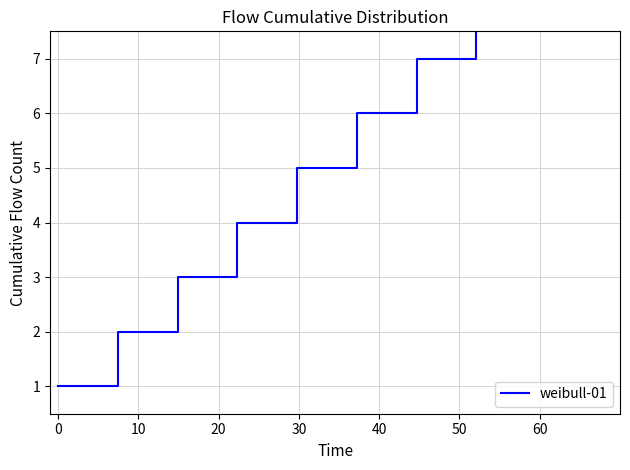

What is the sum of all values?

55